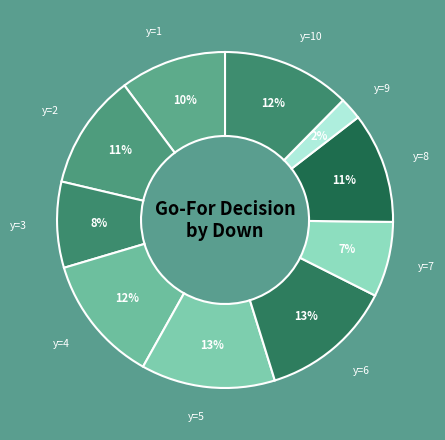

Do y=4 and y=2 together represent more than half of the pie?

No